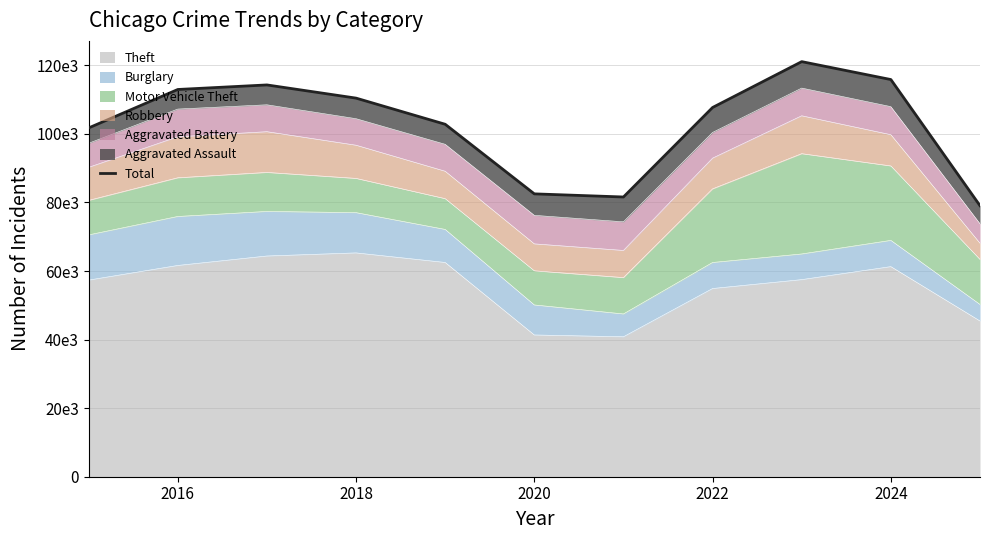

Where does the data first go above 107706?

2016